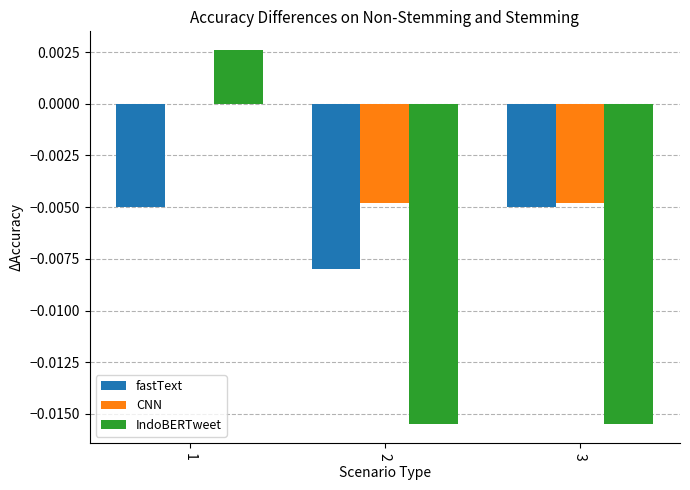

At which category is the sum across all series the highest?

1